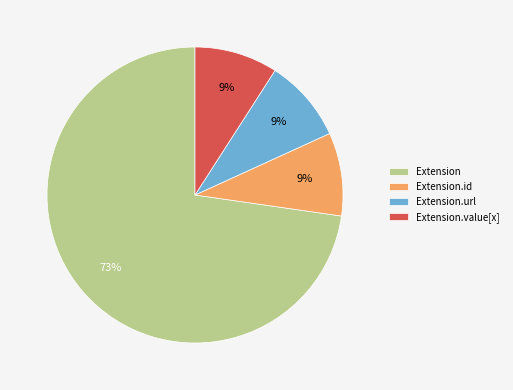

True or false: Extension.value[x] accounts for 1% of the total.

False